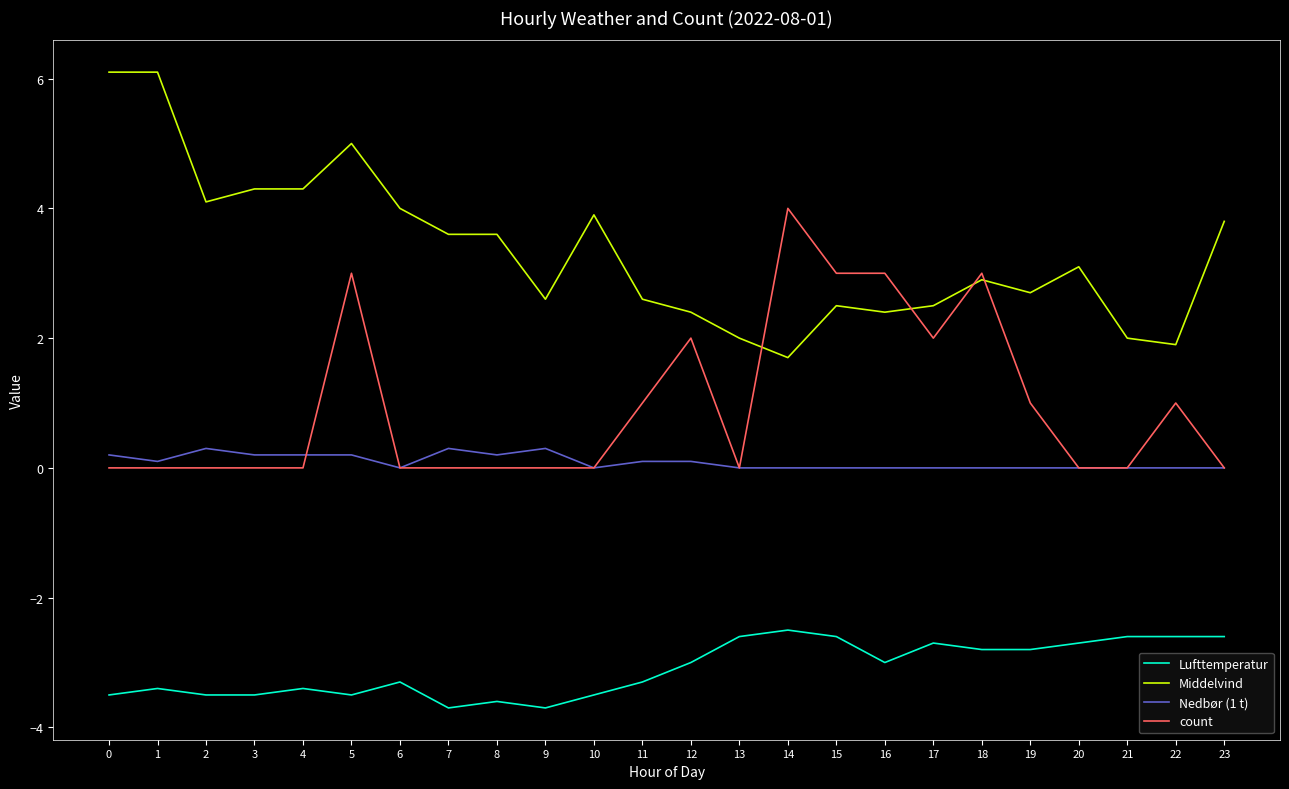

Reading left to right, transcribe all the data shown in this chart.

Lufttemperatur: -3.5	-3.4	-3.5	-3.5	-3.4	-3.5	-3.3	-3.7	-3.6	-3.7	-3.5	-3.3	-3.0	-2.6	-2.5	-2.6	-3.0	-2.7	-2.8	-2.8	-2.7	-2.6	-2.6	-2.6
Middelvind: 6.1	6.1	4.1	4.3	4.3	5.0	4.0	3.6	3.6	2.6	3.9	2.6	2.4	2.0	1.7	2.5	2.4	2.5	2.9	2.7	3.1	2.0	1.9	3.8
Nedbør (1 t): 0.2	0.1	0.3	0.2	0.2	0.2	0.0	0.3	0.2	0.3	0.0	0.1	0.1	0.0	0.0	0.0	0.0	0.0	0.0	0.0	0.0	0.0	0.0	0.0
count: 0.0	0.0	0.0	0.0	0.0	3.0	0.0	0.0	0.0	0.0	0.0	1.0	2.0	0.0	4.0	3.0	3.0	2.0	3.0	1.0	0.0	0.0	1.0	0.0